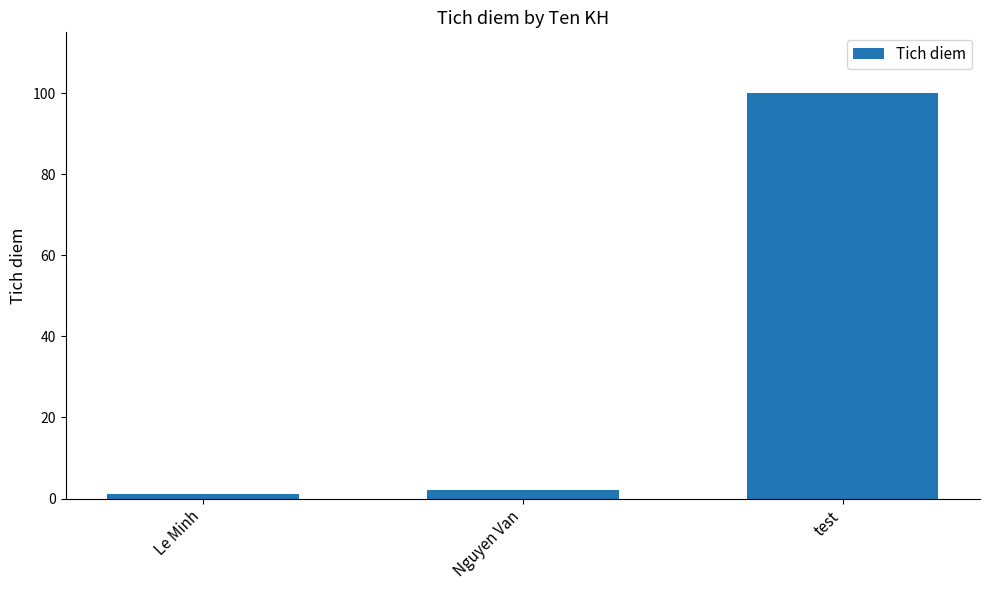

Reading left to right, list all the values displayed in this chart.

Le Minh=1	Nguyen Van=2	test=100